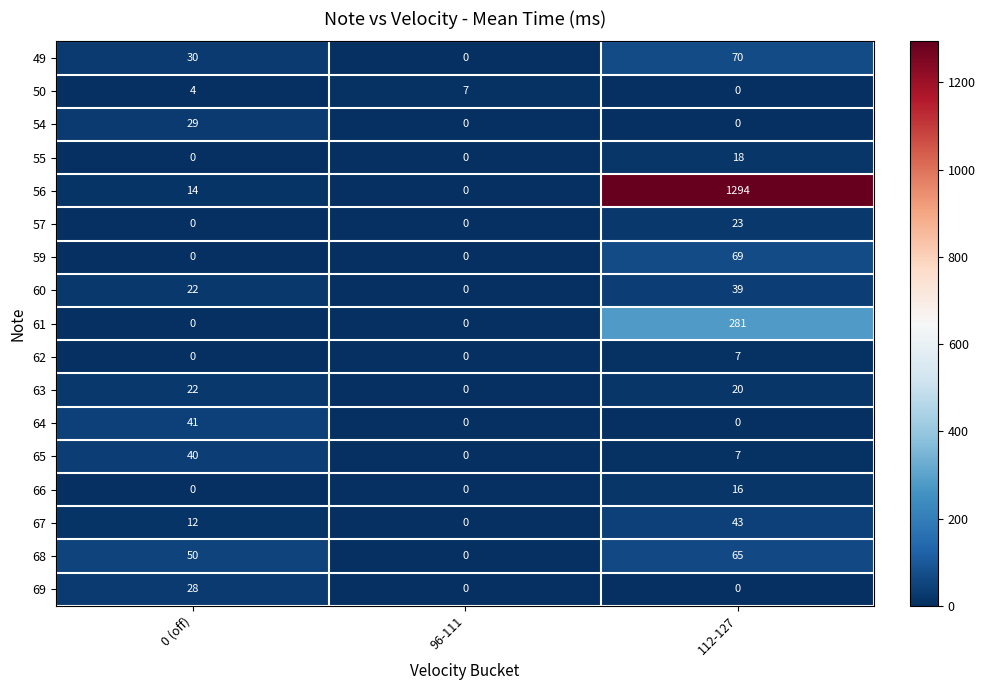

What is the maximum value shown in the chart?

1294